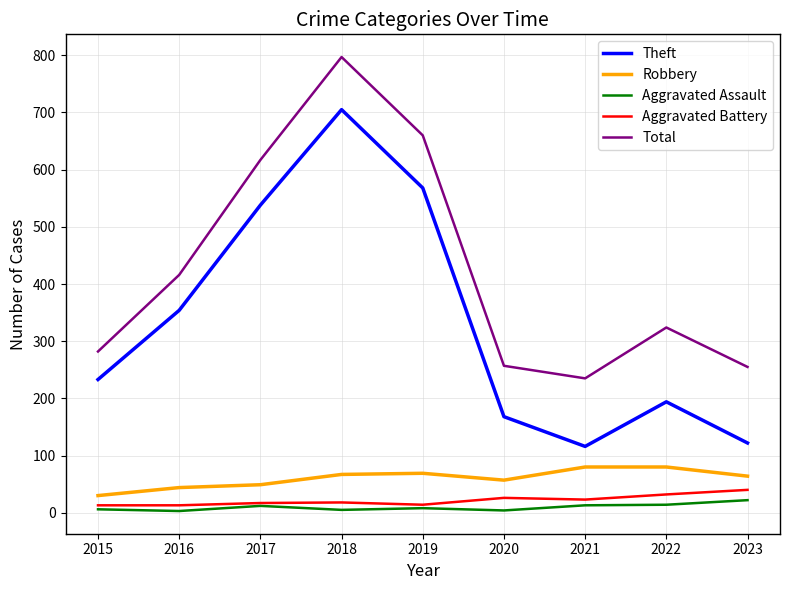

Between 2018 and 2023, which series saw the biggest shift?

Theft